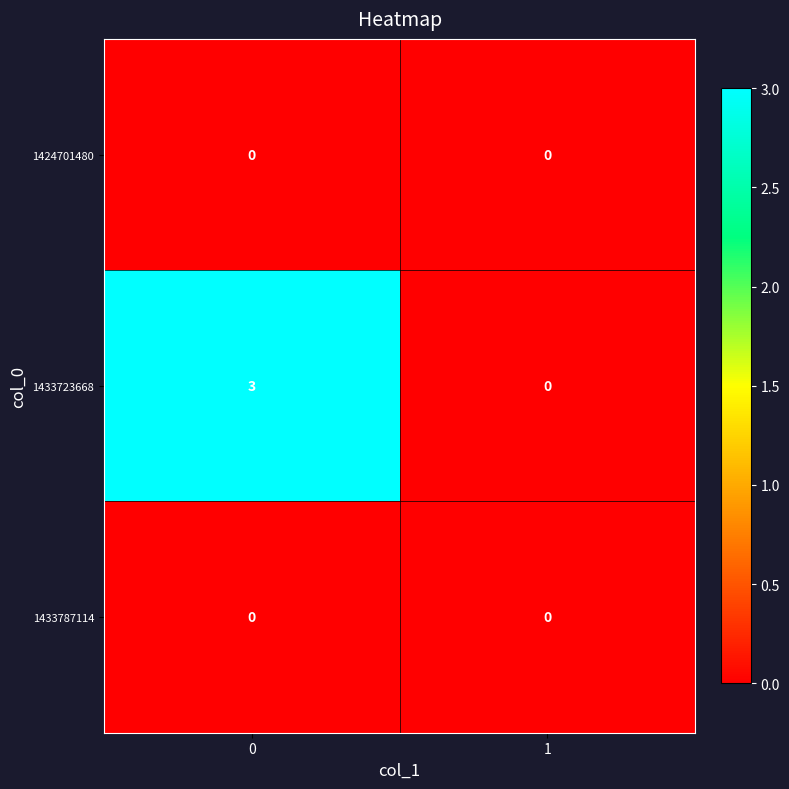

Rank the categories by 1433723668 value from highest to lowest.

0, 1